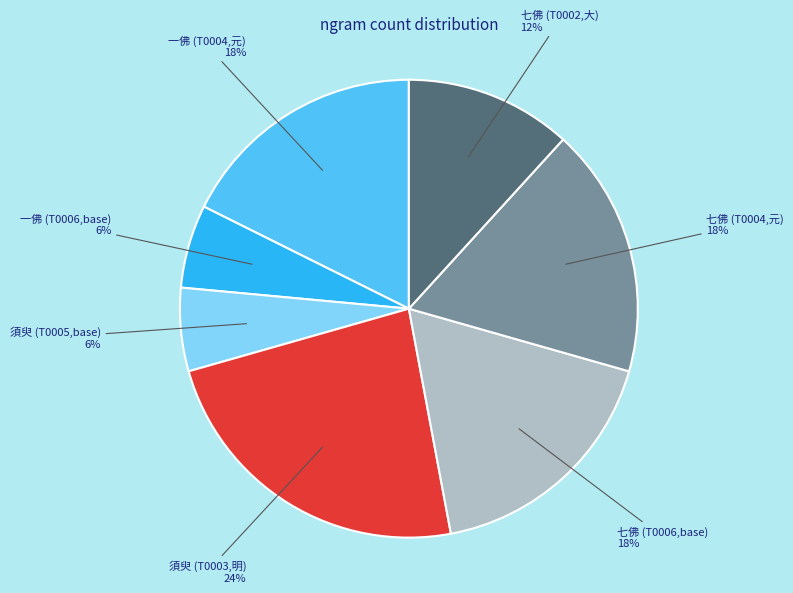

What is the largest slice in the pie chart?

須臾 (T0003,明)